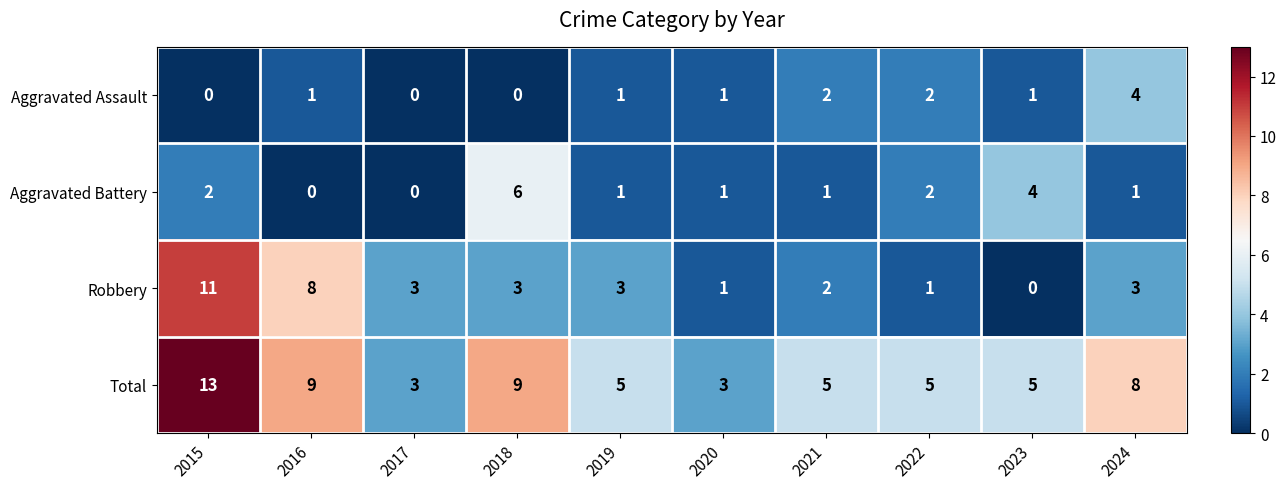

The value of Aggravated Assault at 2021 is 3. True or false?

False